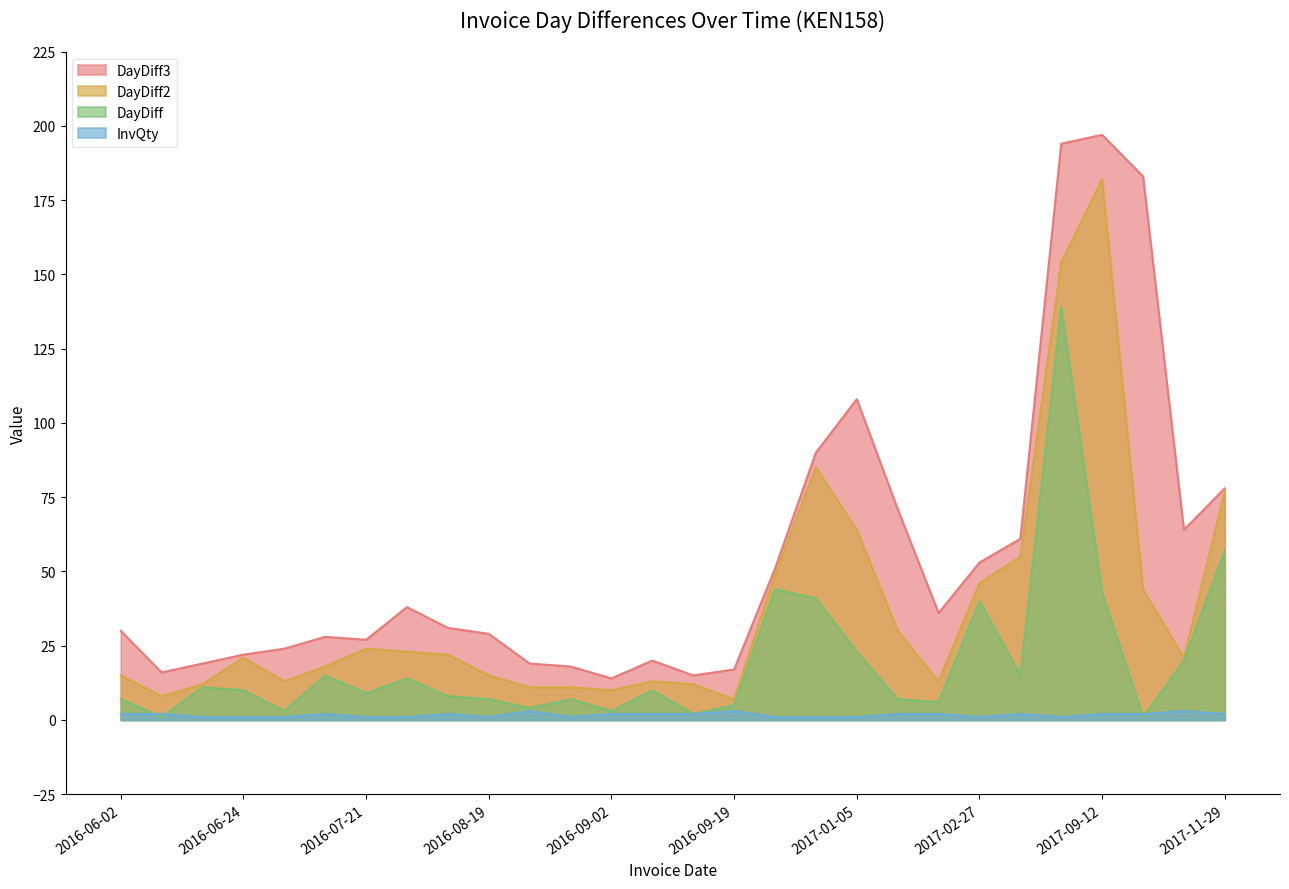

Is it true that DayDiff2 equals 22 at 2016-08-12?

True